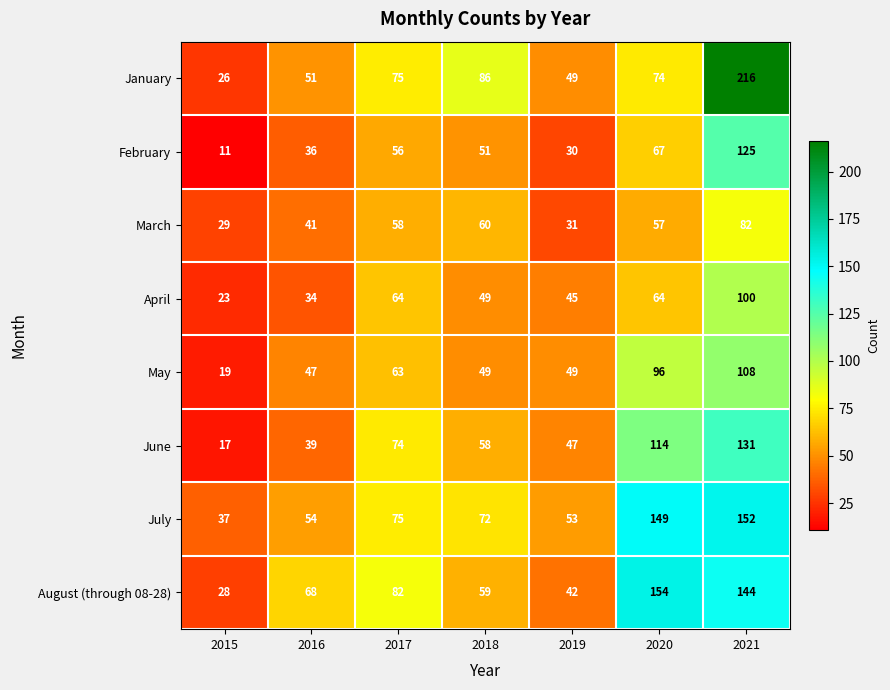

What is the sum of the May values at 2016 and 2015?

66